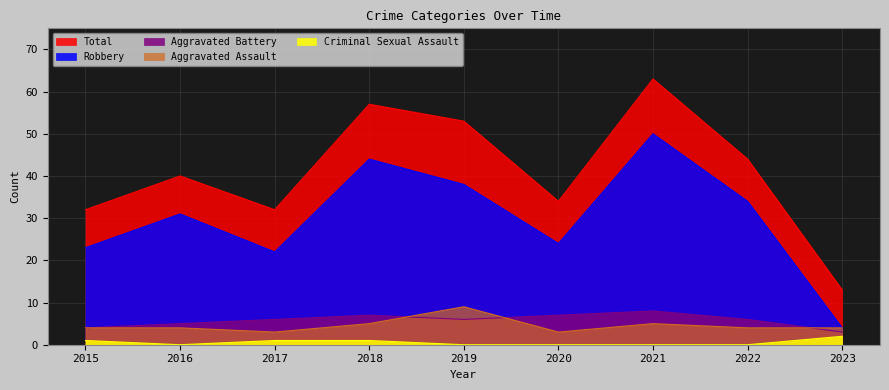

Which series has the widest spread of values?

Total